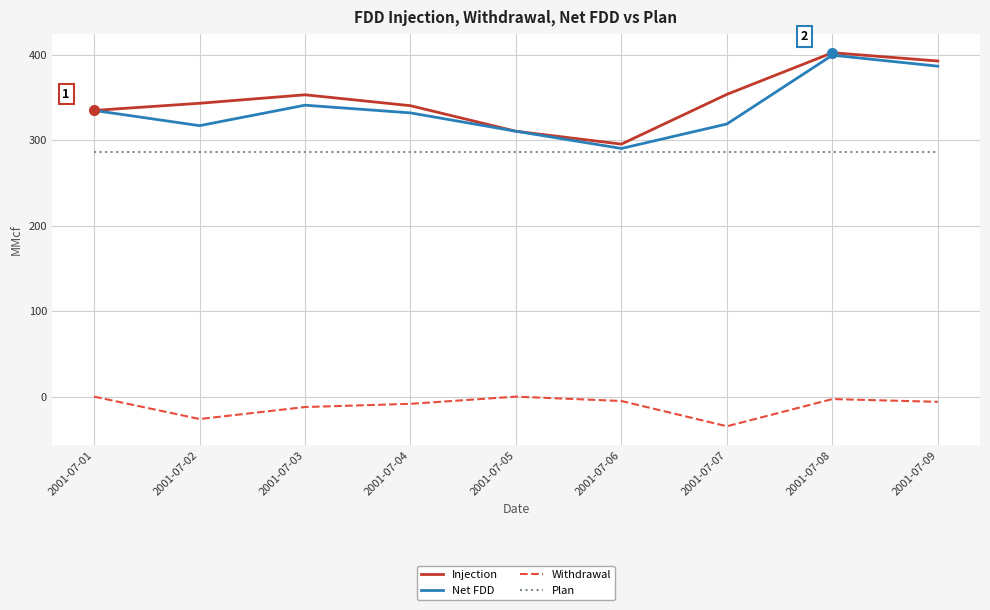

What is the greatest value displayed?

402.3